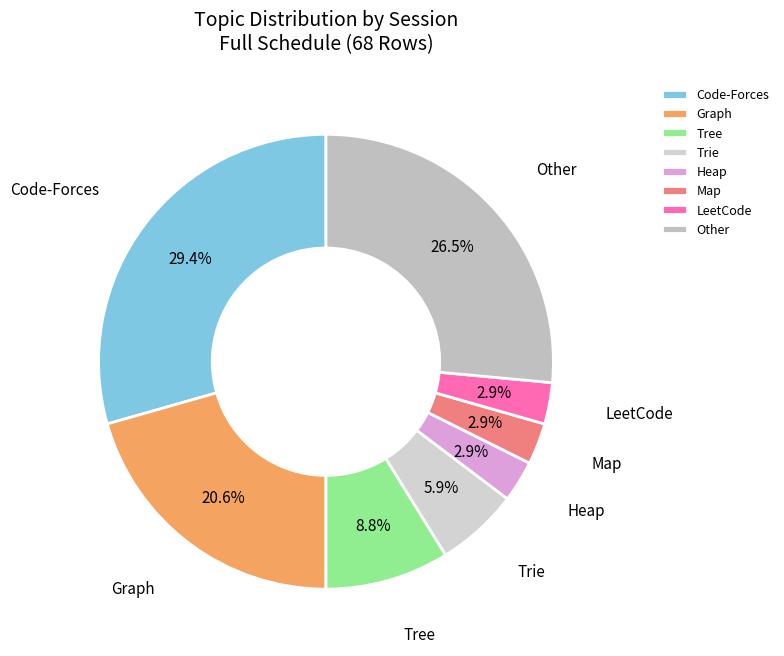

How much of the chart is everything except Trie?

94.1%